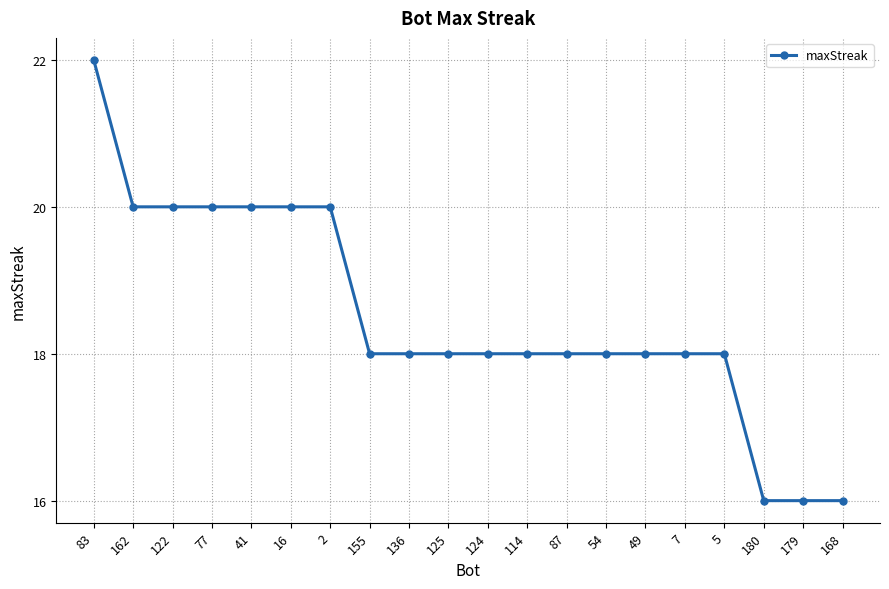

What is the sum of all values?

370